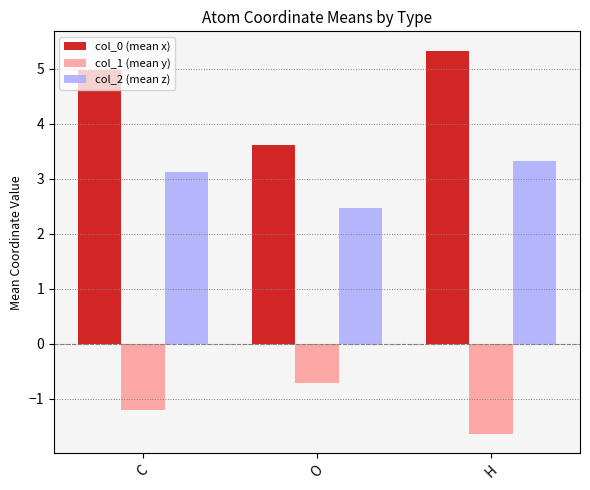

Which series has the widest spread of values?

col_0 (mean x)